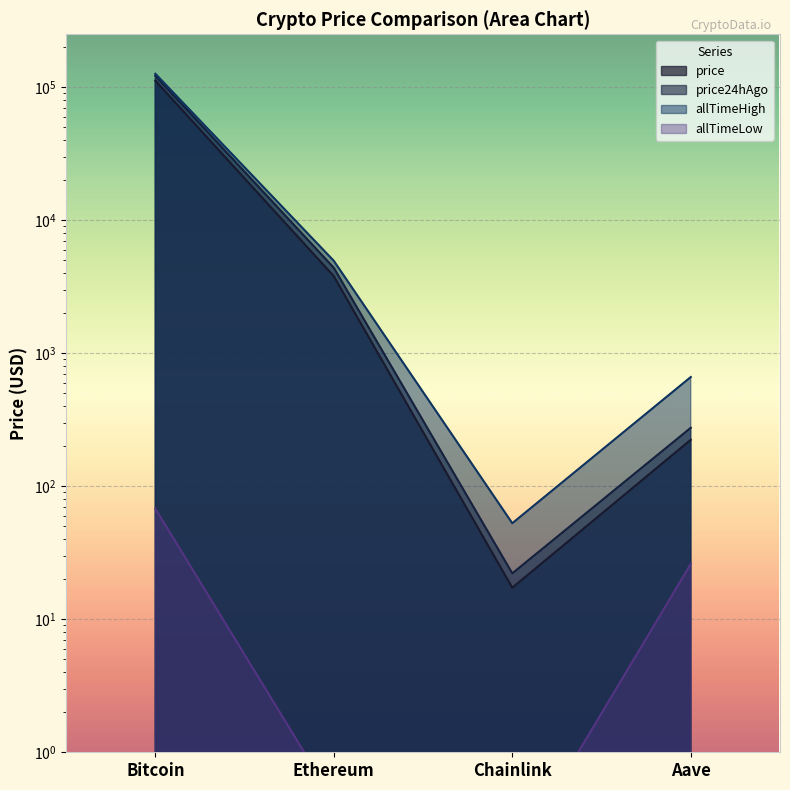

True or false: allTimeLow and price24hAgo cross at least once.

False